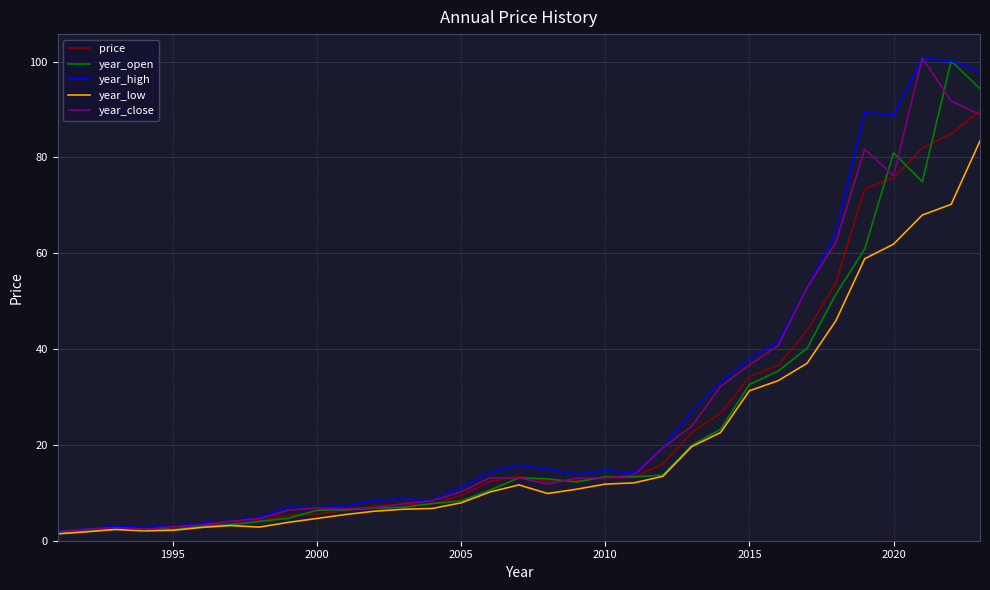

How many series are shown in this chart?

5